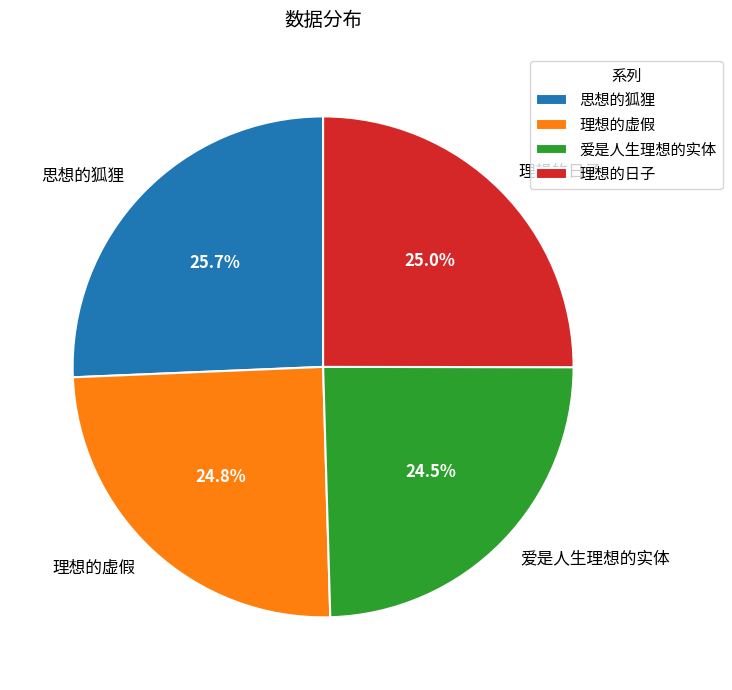

Does 思想的狐狸 account for over 50% of the chart?

No